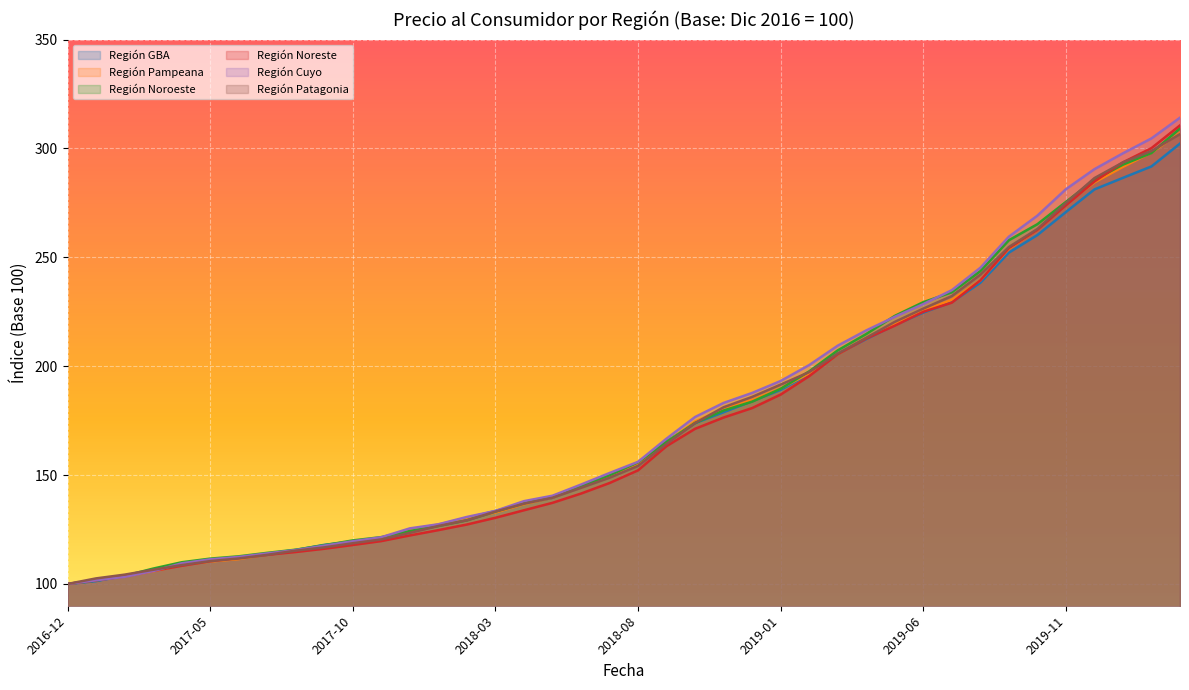

What is the total value across all series at 2017-08-01?

692.0